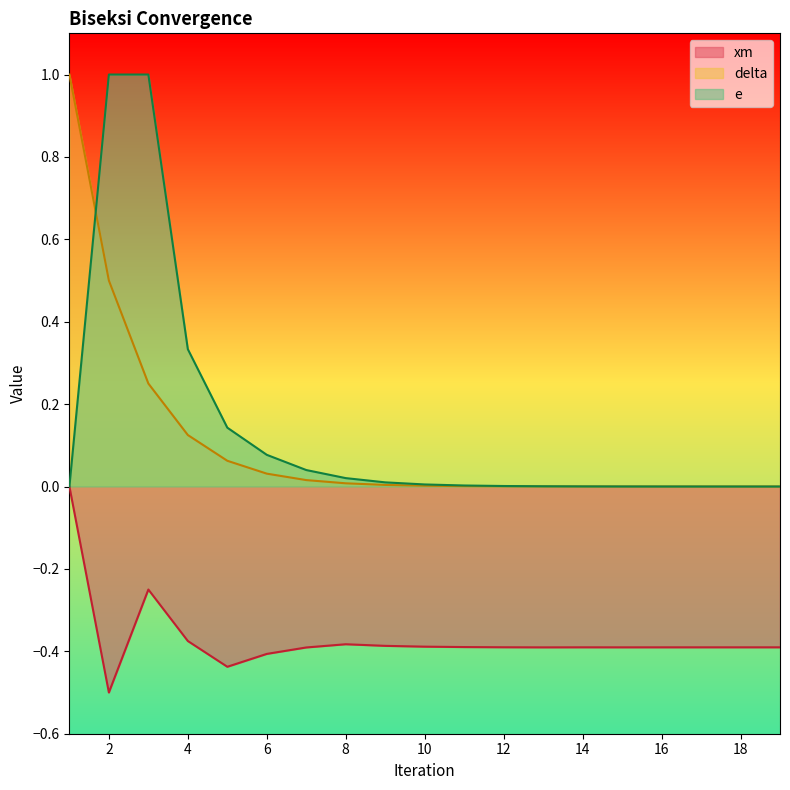

What is the total value across all series at 7?

-0.3